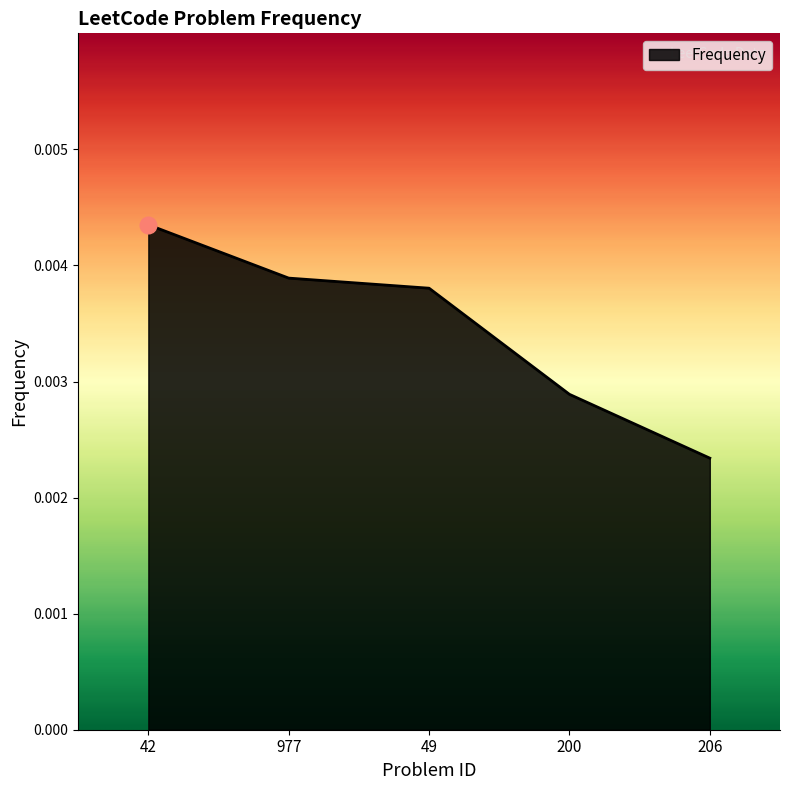

Which has a higher value, 200 or 49?

49